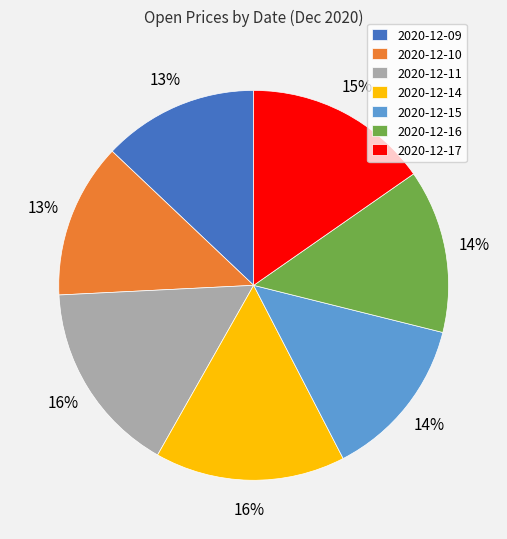

Between 2020-12-15 and 2020-12-10, which is larger?

2020-12-15